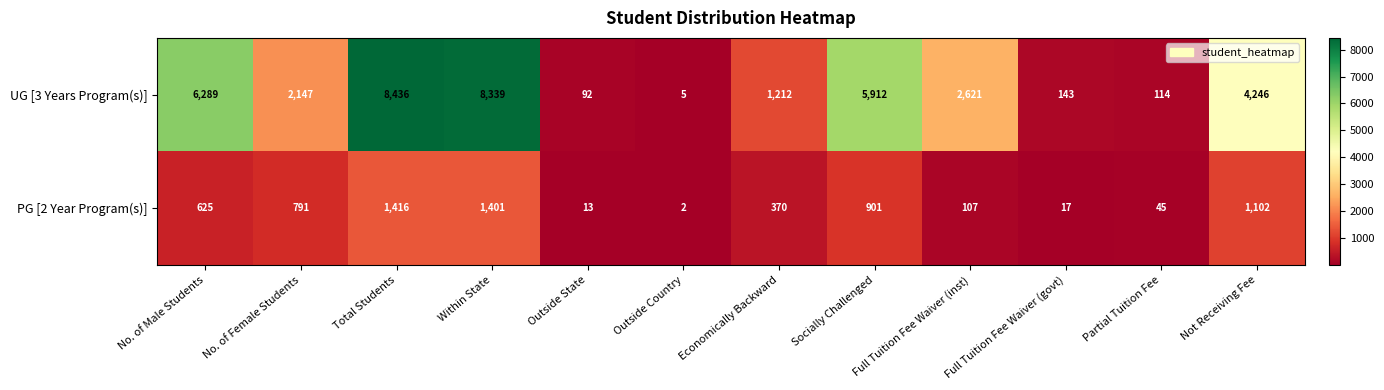

What is the difference between the maximum and minimum values in the UG [3 Years Program(s)] series?

8431